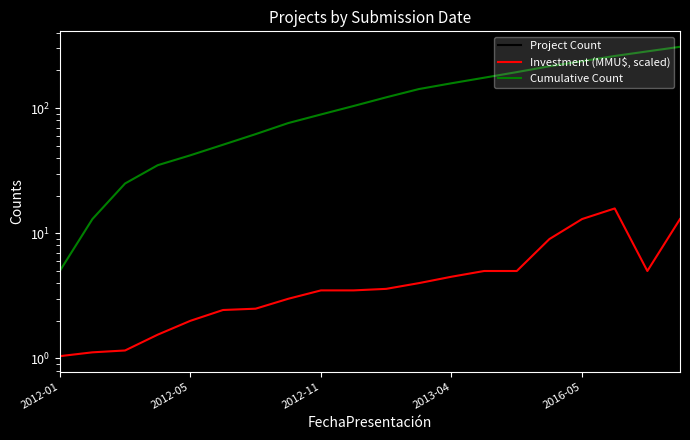

Between 6 and 8, which is larger?

8